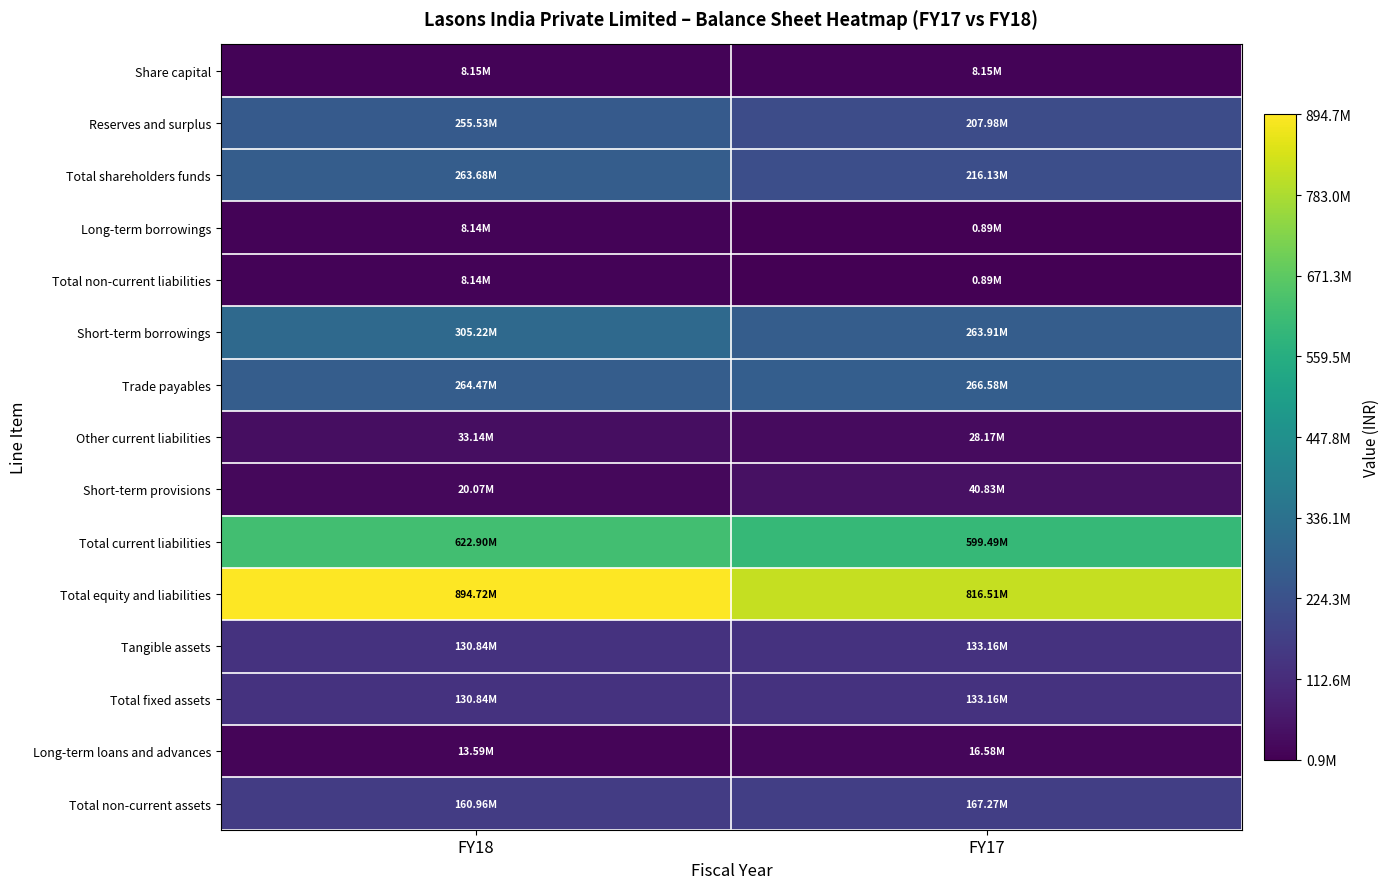

At FY17, list the series in order from largest to smallest.

Total equity and liabilities, Total current liabilities, Trade payables, Short-term borrowings, Total shareholders funds, Reserves and surplus, Total non-current assets, Tangible assets, Total fixed assets, Short-term provisions, Other current liabilities, Long-term loans and advances, Share capital, Long-term borrowings, Total non-current liabilities